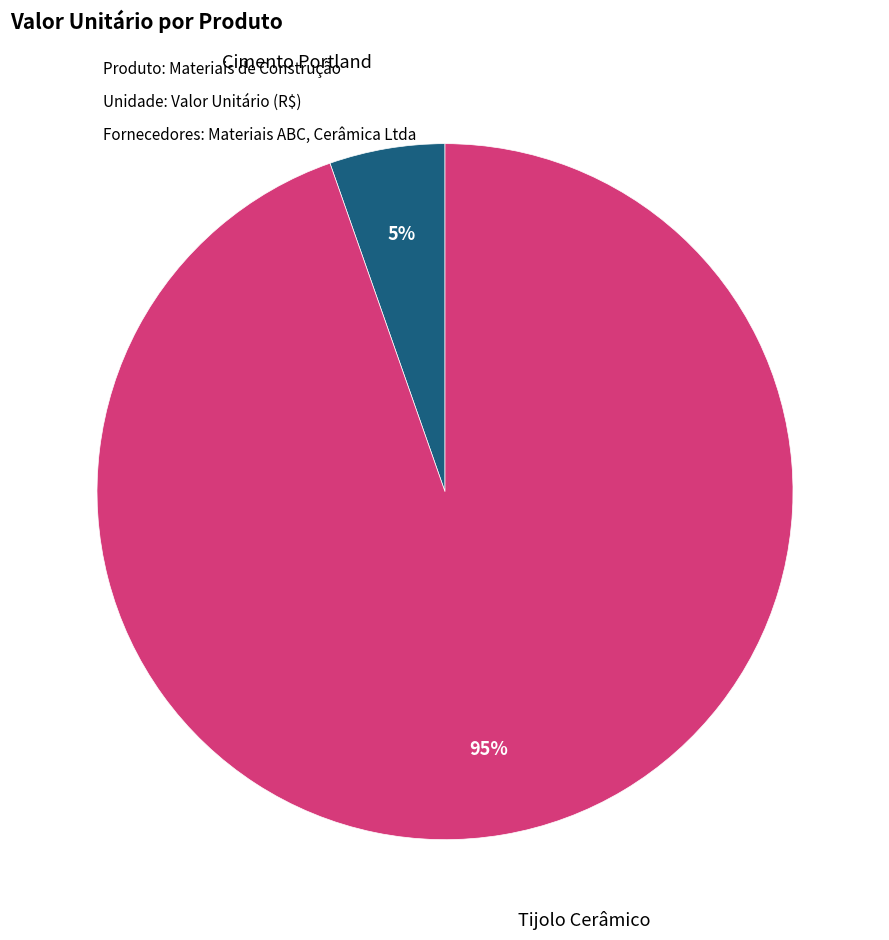

To the nearest percent, what portion does Tijolo Cerâmico represent?

95%